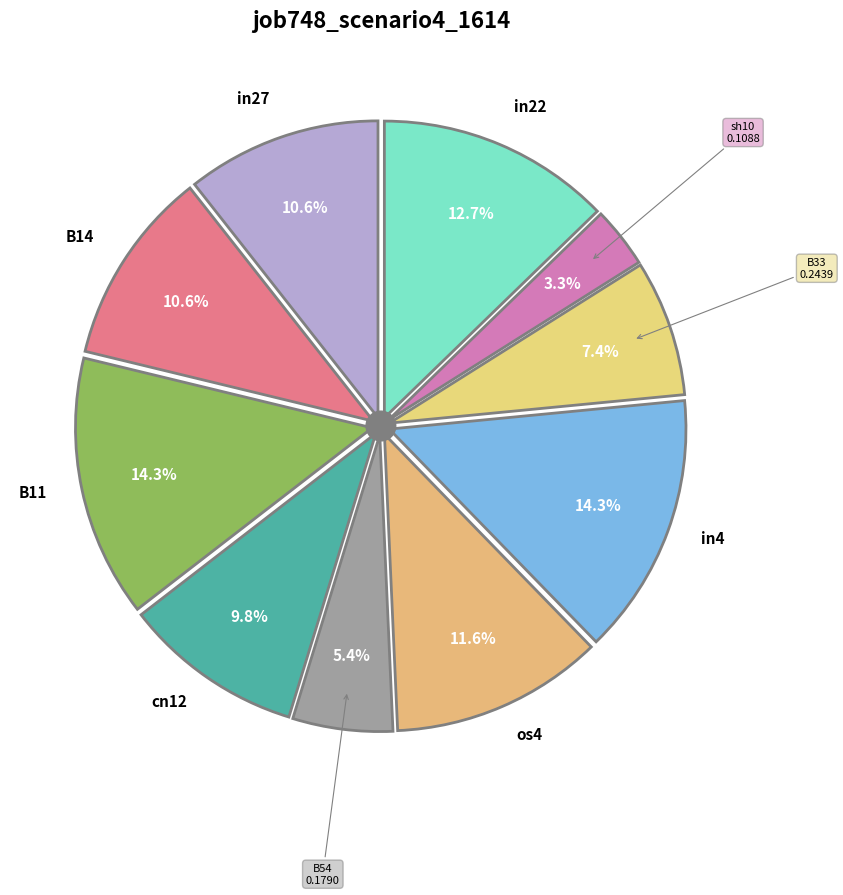

Which has a higher value, sh10 or B33?

B33